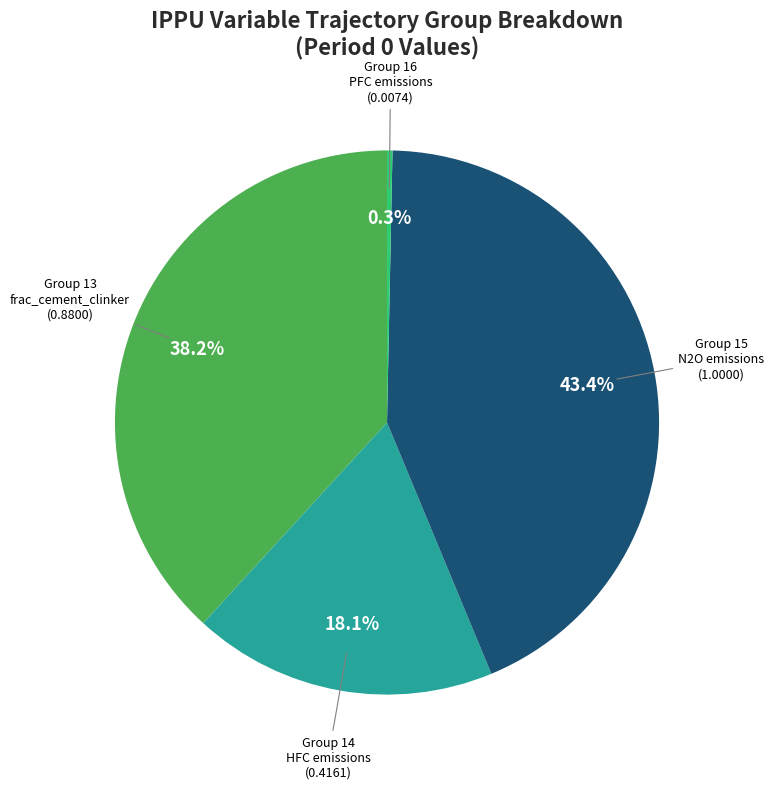

Does any single category account for the majority?

No